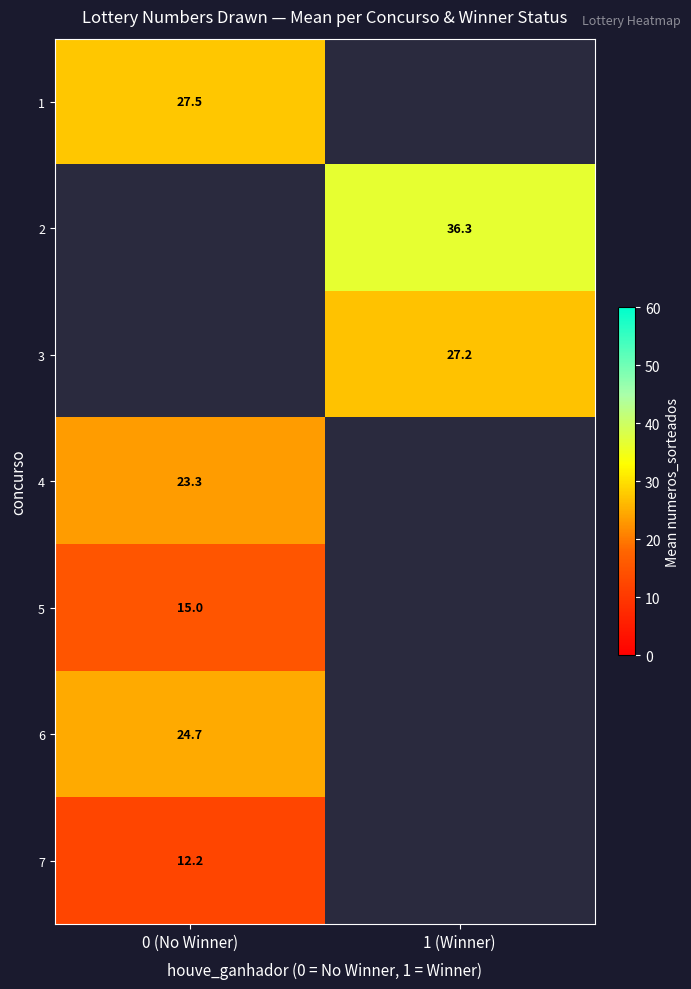

Is it true that 3 equals 37.6 at 1 (Winner)?

False